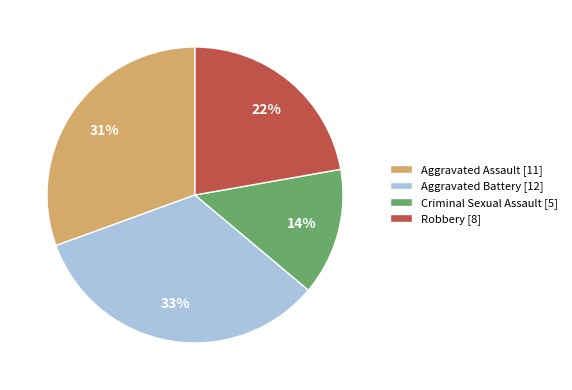

Does Aggravated Battery account for over 50% of the chart?

No